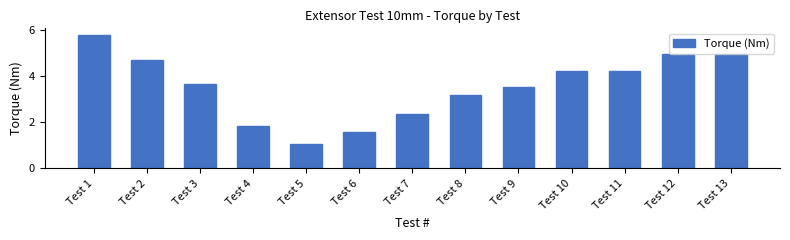

Between Test 4 and Test 5, which is larger?

Test 4